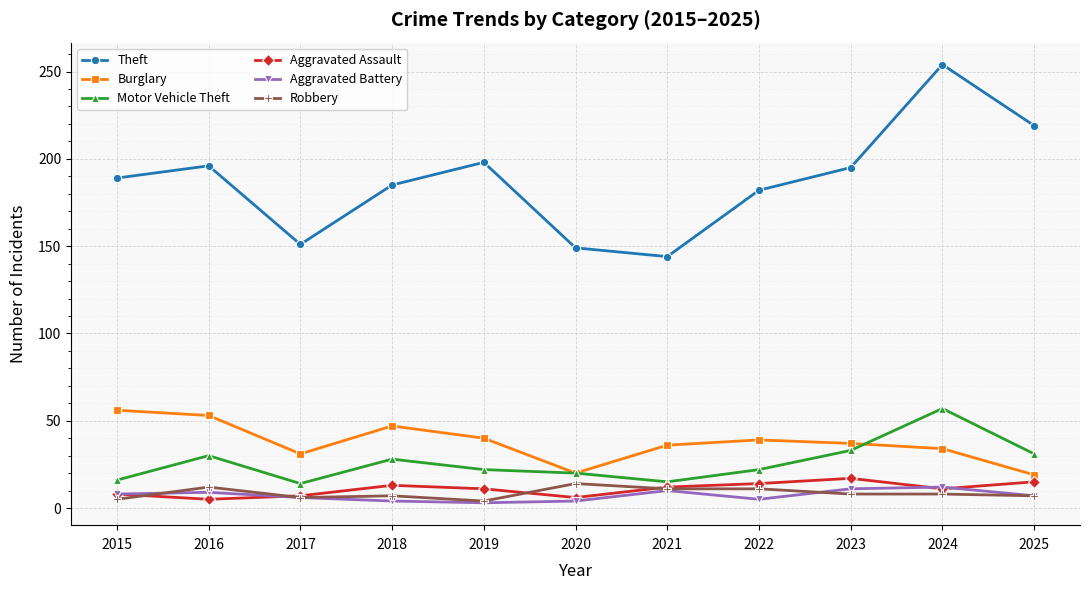

How many categories are shown in the chart?

11